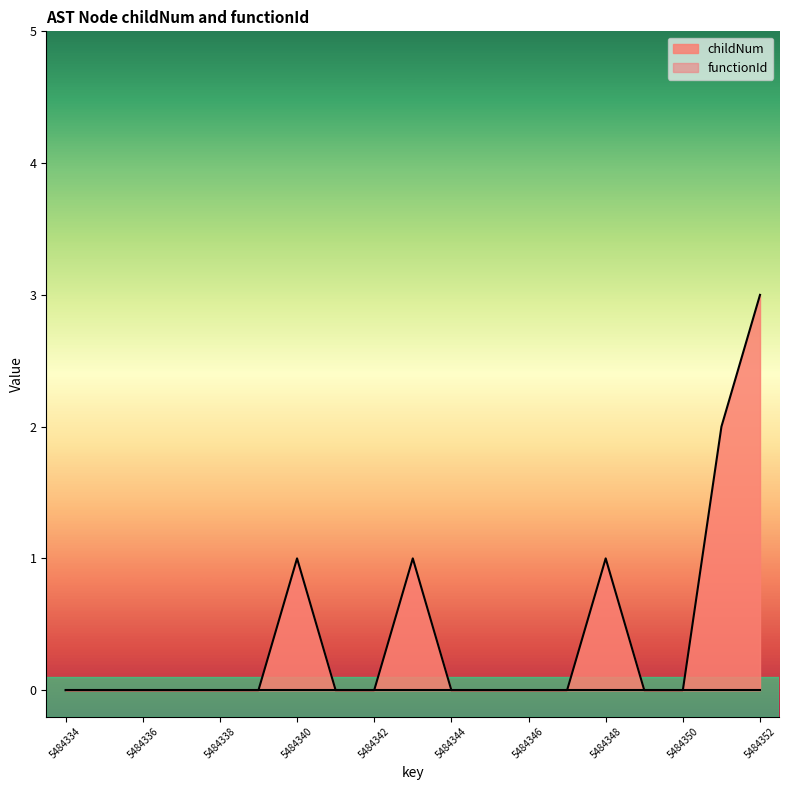

At which category is the sum across all series the highest?

5484352